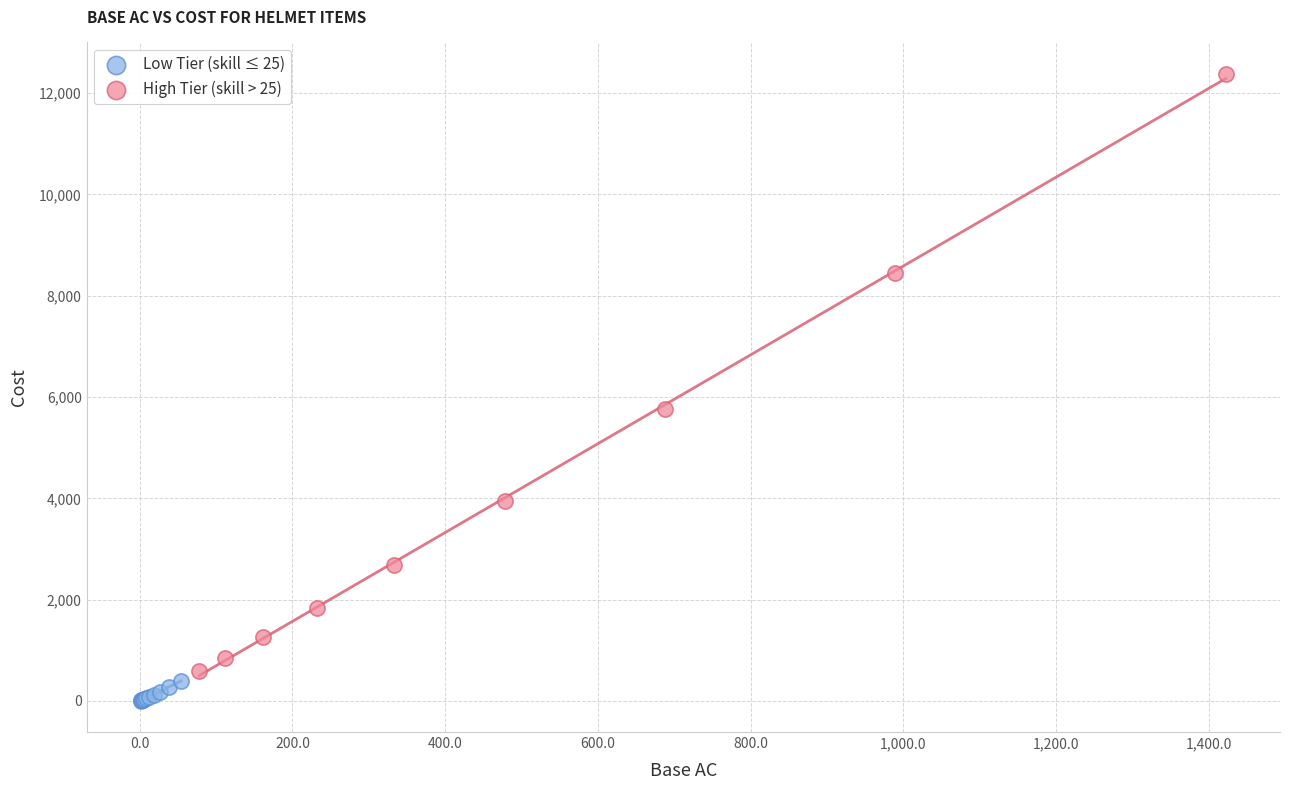

Which series has the largest Y range (max minus min)?

High Tier (skill > 25)